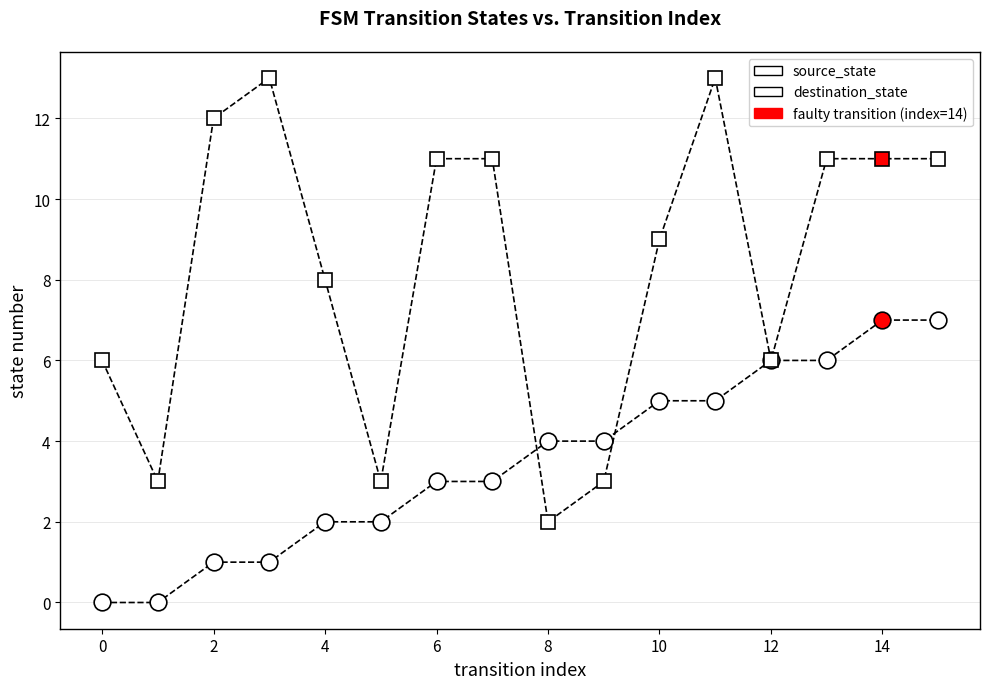

How many lines are shown in the chart?

2